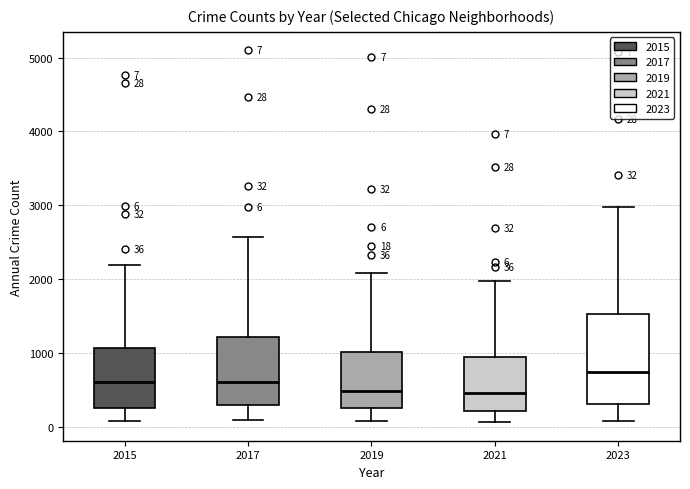

Which box is the tallest, from its lower edge to its upper edge?

2023